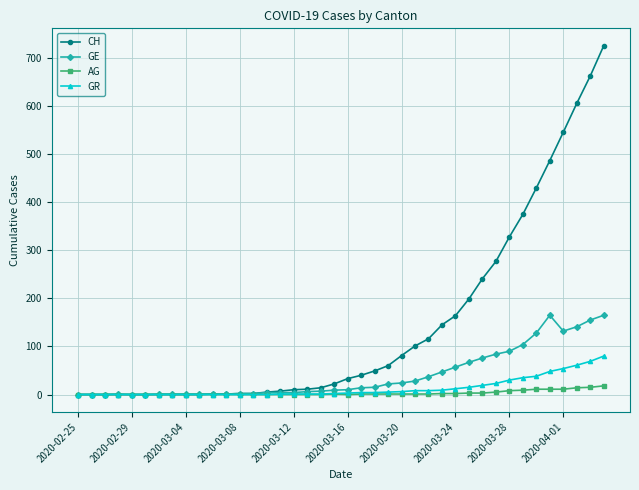

What is the maximum value shown in the chart?

726